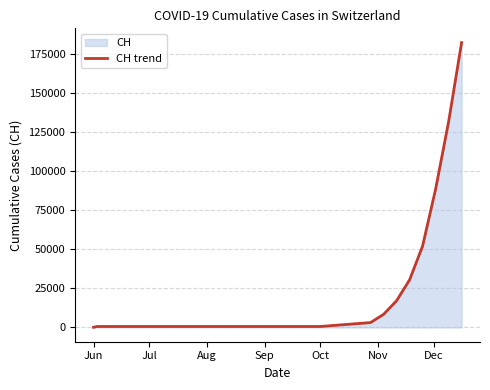

What is the maximum value shown in the chart?

182269